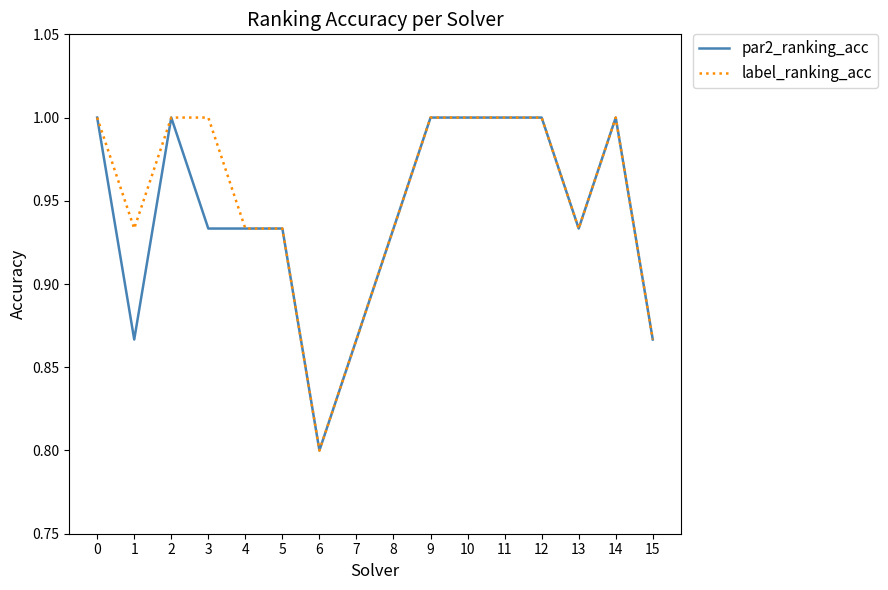

The label_ranking_acc series shows 0.5 at 1. True or false?

False